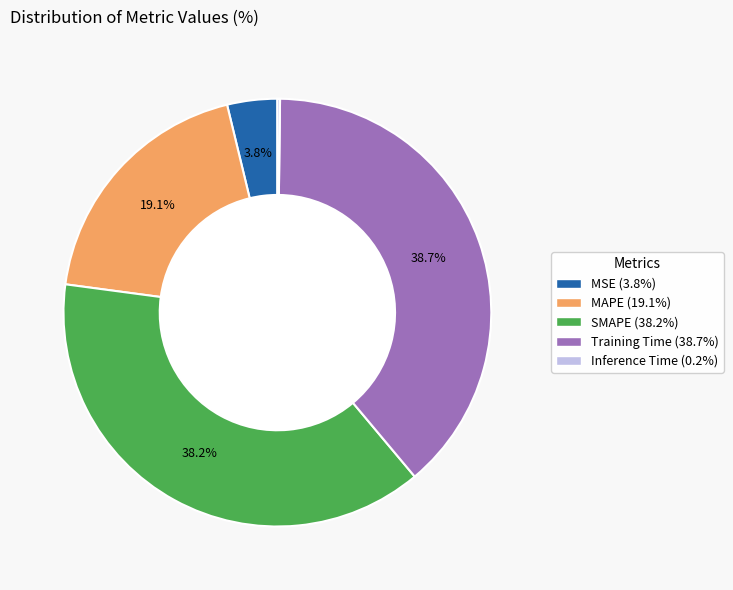

Does MSE account for over 50% of the chart?

No